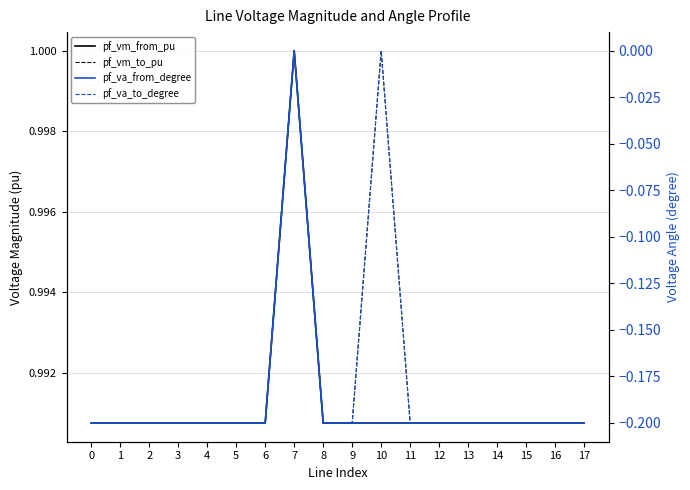

What value does the pf_vm_to_pu series have at 17?

1.0